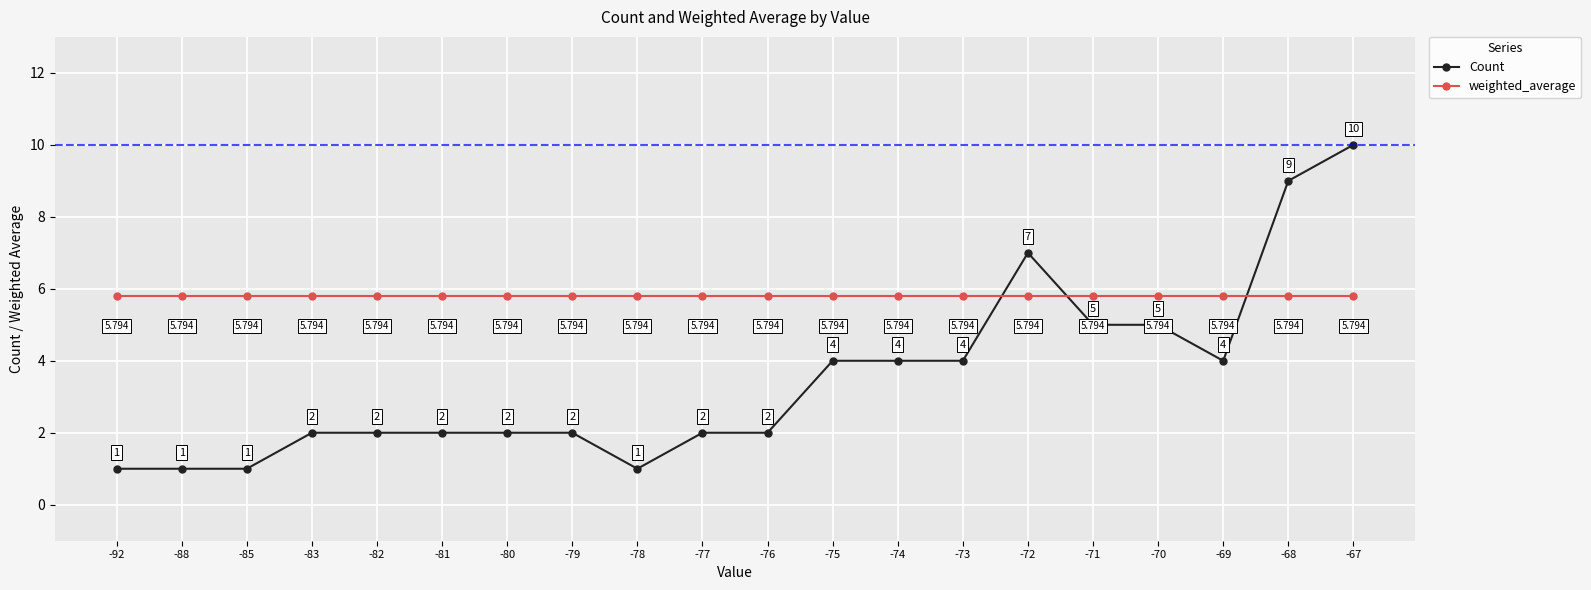

What is the minimum value shown in the chart?

1